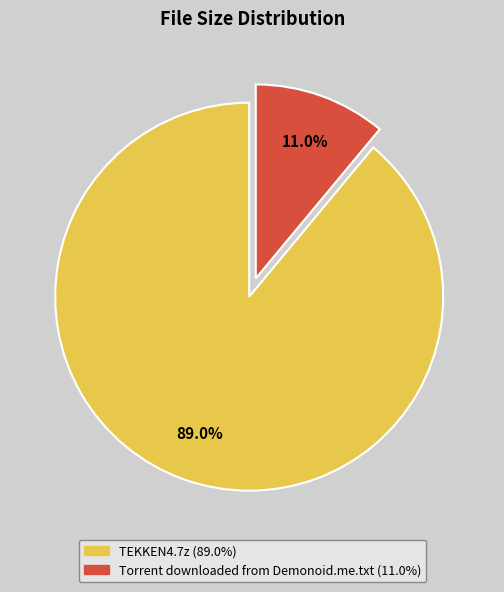

What is the ratio of the value at TEKKEN4.7z to the value at Torrent downloaded from Demonoid.me.txt?

8.1